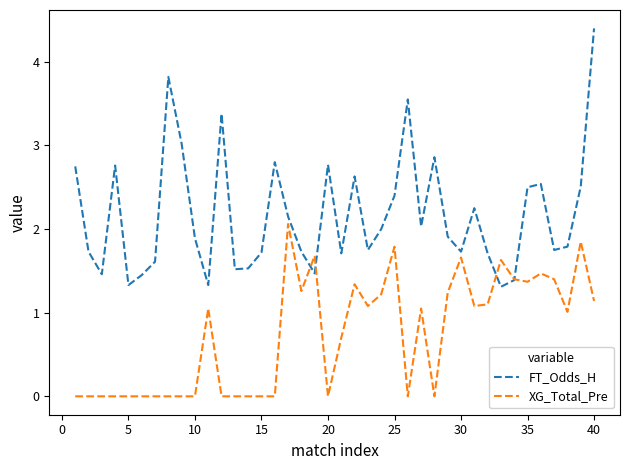

Which series has the widest spread of values?

FT_Odds_H